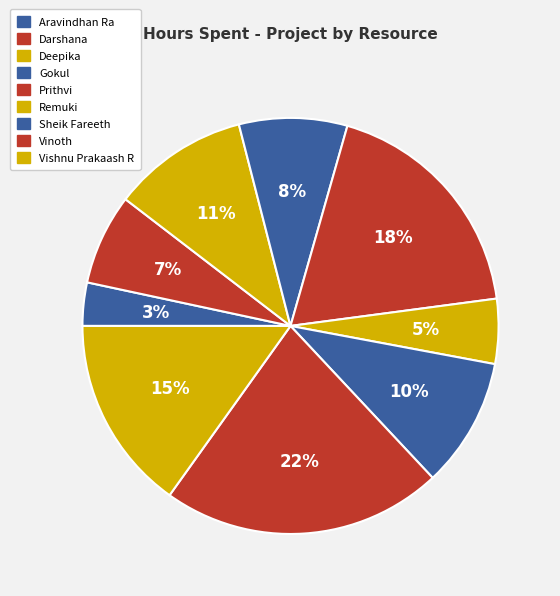

Which slice is the smallest?

Aravindhan Ra